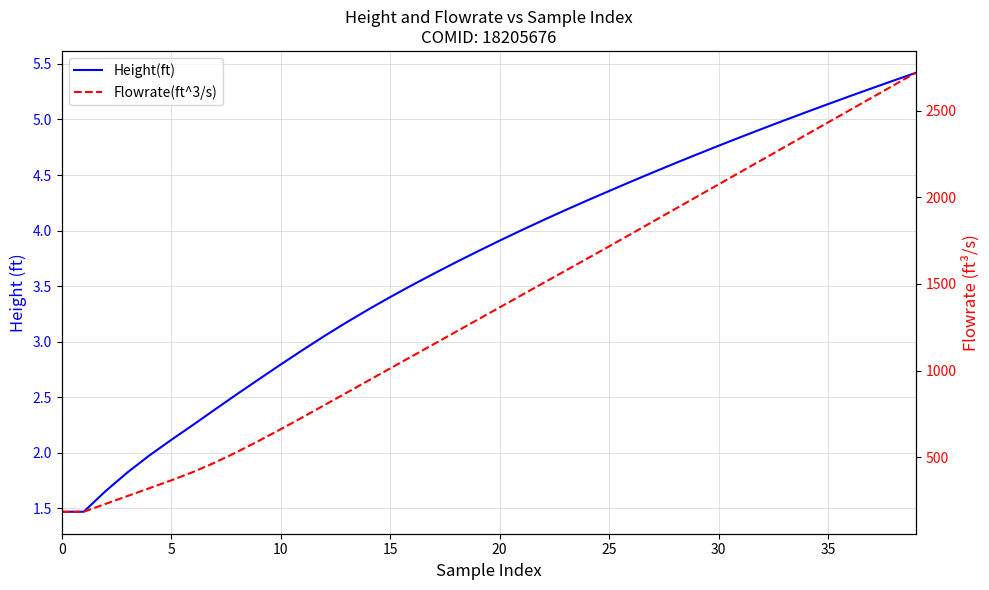

True or false: Flowrate(ft^3/s) and Height(ft) intersect in this chart.

False